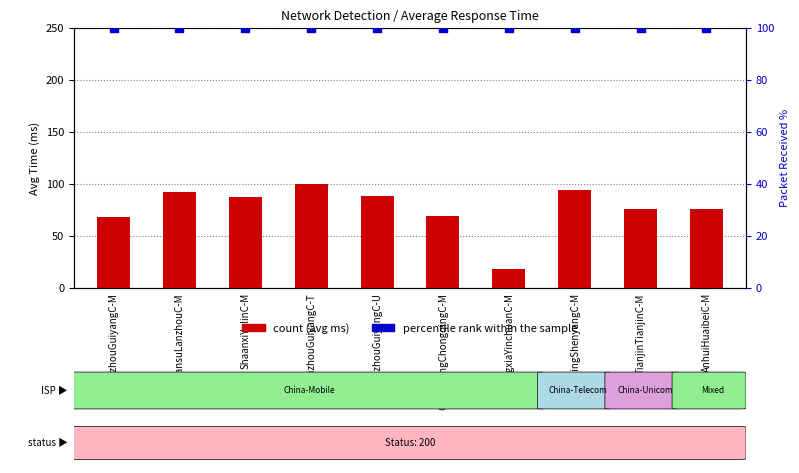

At how many categories does at least one series exceed 34?

10